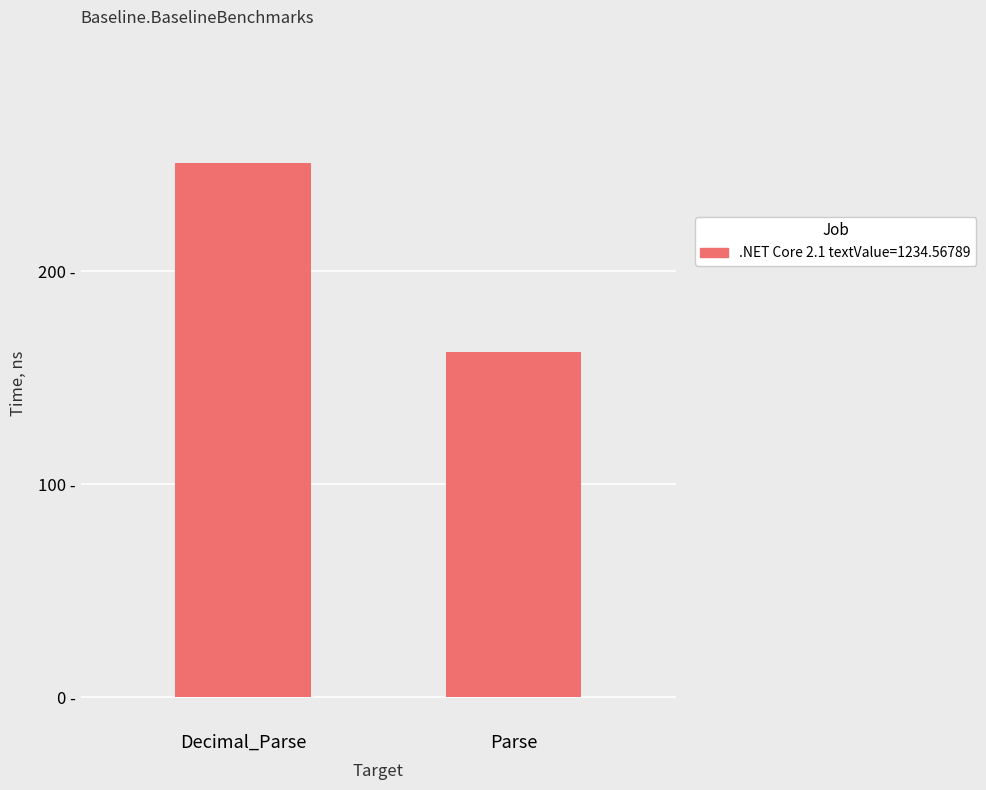

Rank the categories by value from highest to lowest.

Decimal_Parse, Parse